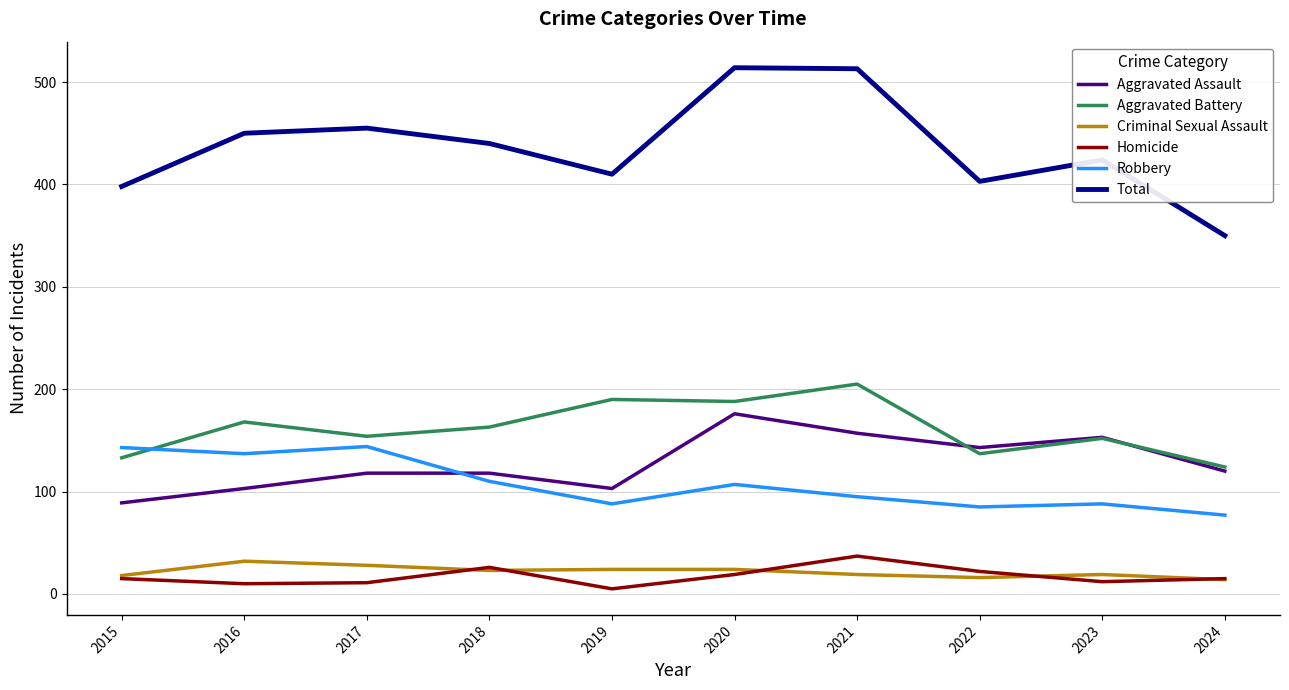

What is the greatest value displayed?

514